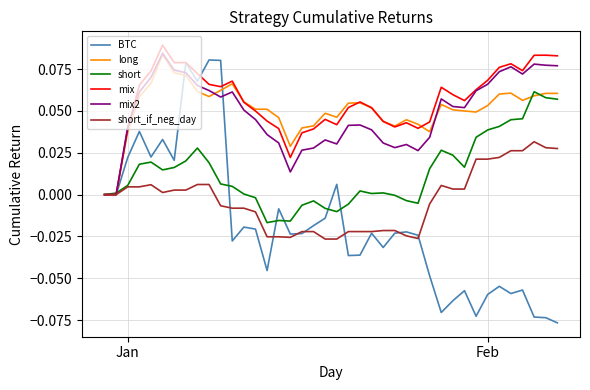

Which series has the widest spread of values?

BTC